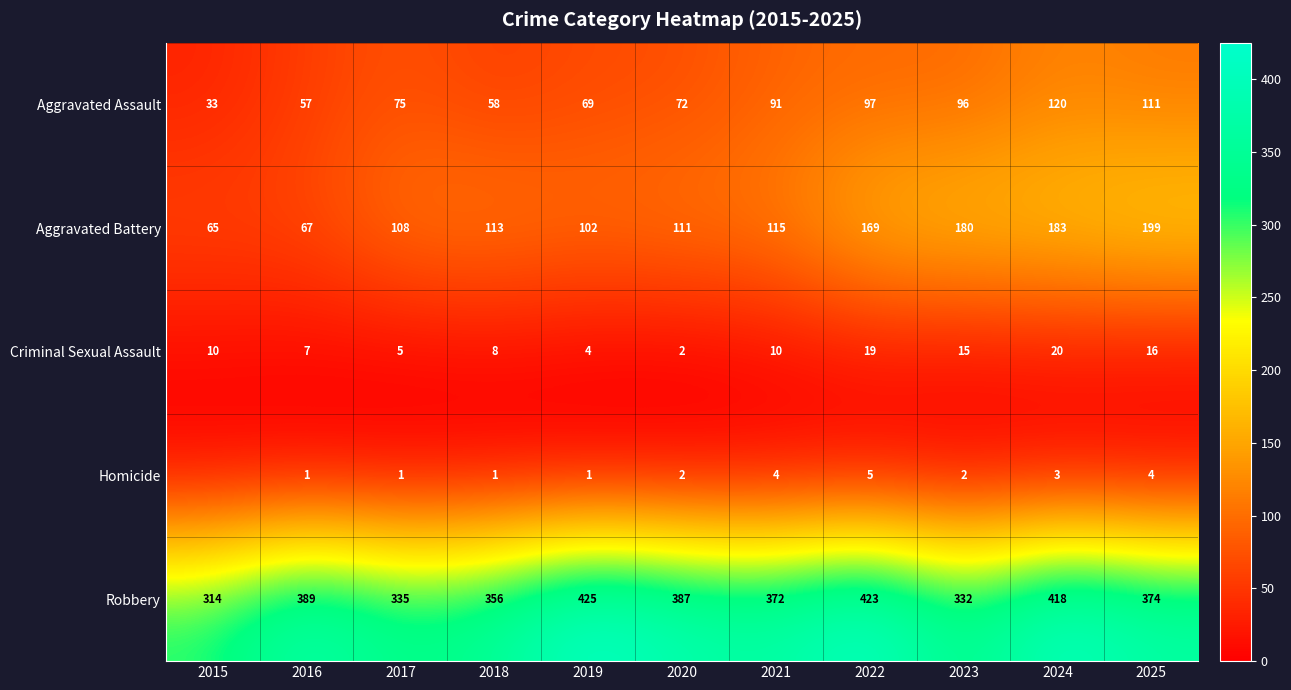

What is the approximate value of Robbery at 2025?

374